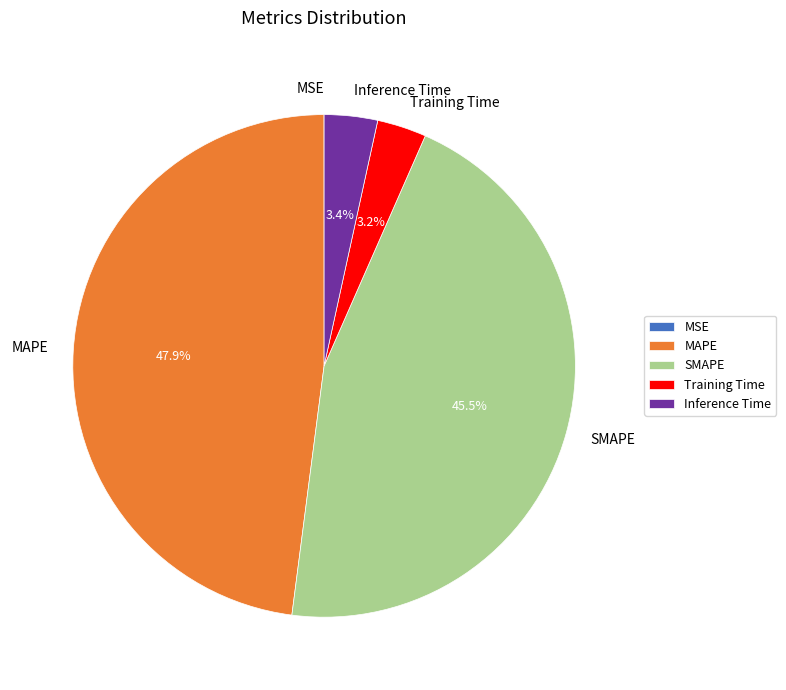

Is there a majority slice in this chart?

No